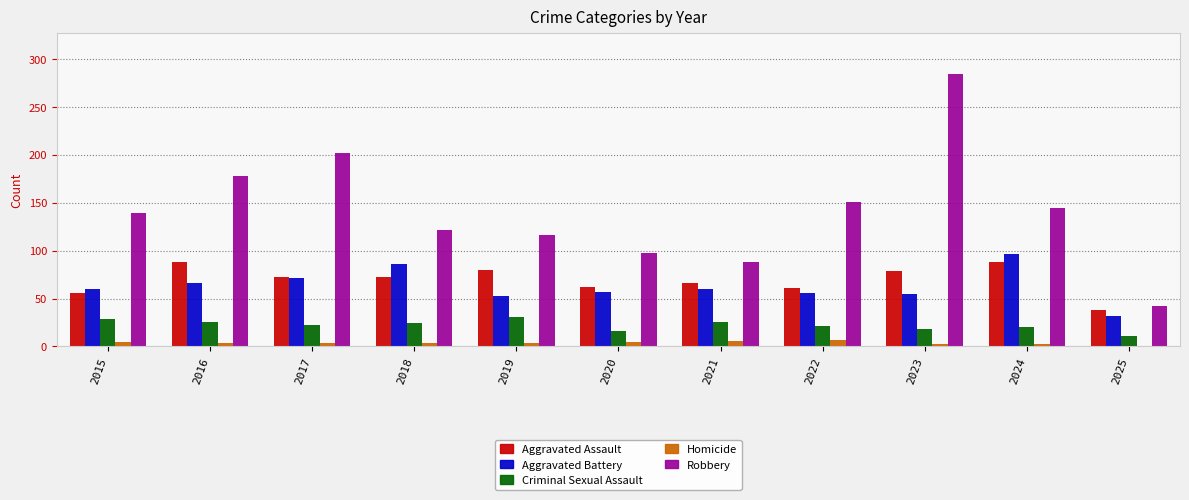

Where is Robbery nearest to the value 163?

2022